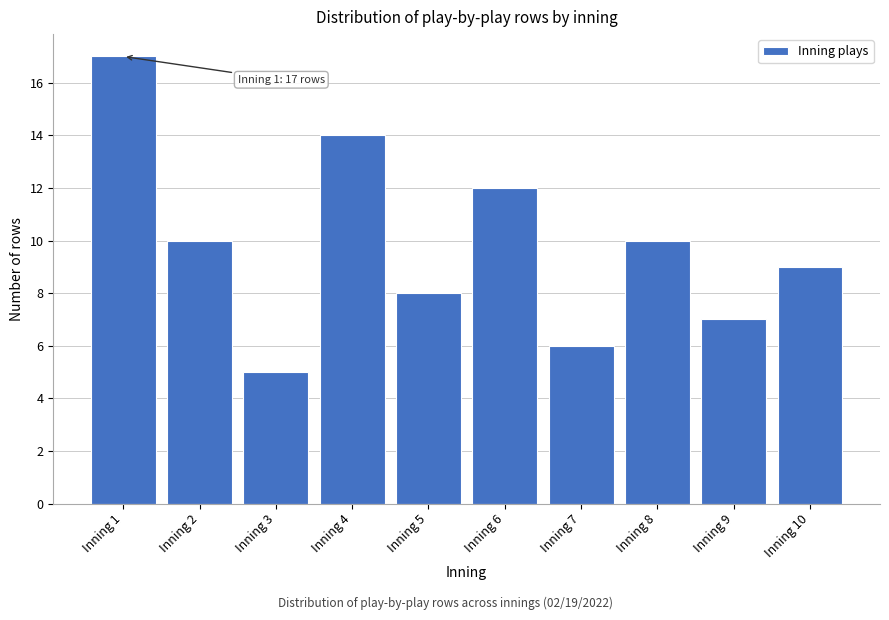

Reading left to right, what are all the values shown in this chart?

17	10	5	14	8	12	6	10	7	9